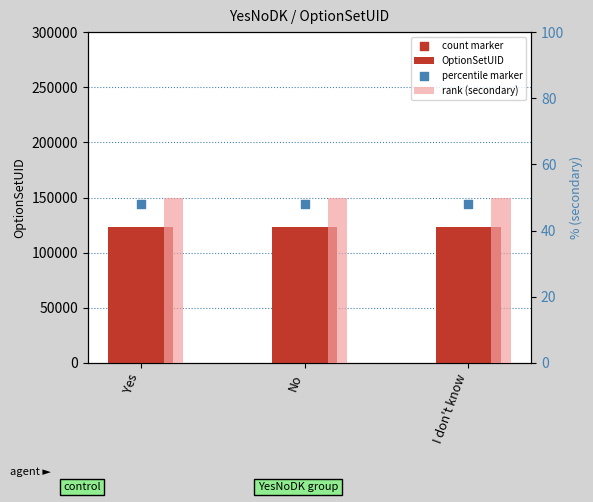

What is the total value across all series at Yes?

123615.7